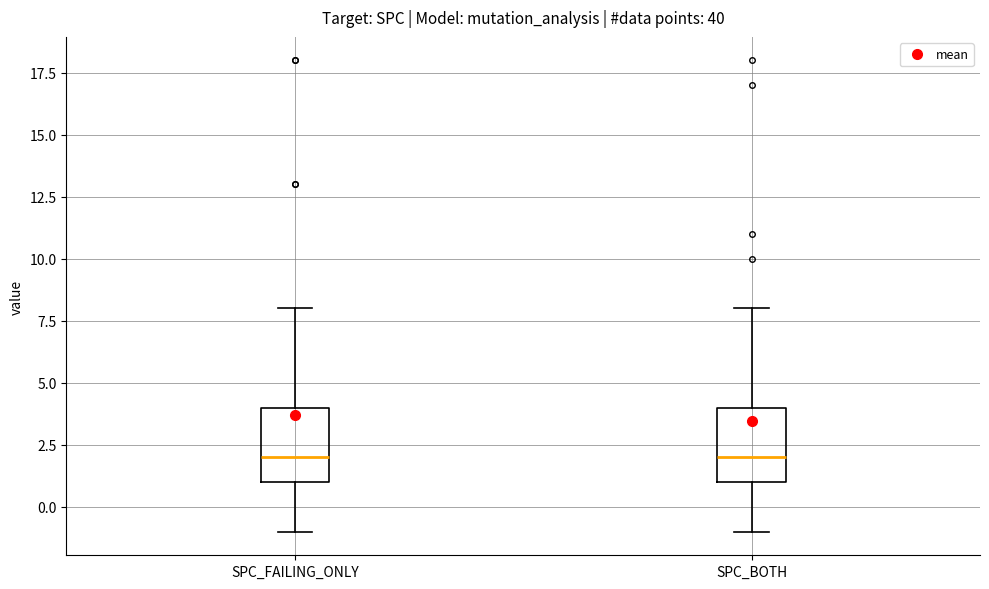

Where does the upper whisker of the box for SPC_BOTH end on the y-axis? The values are not printed on the chart, so give them approximately, as read against the axis.

8